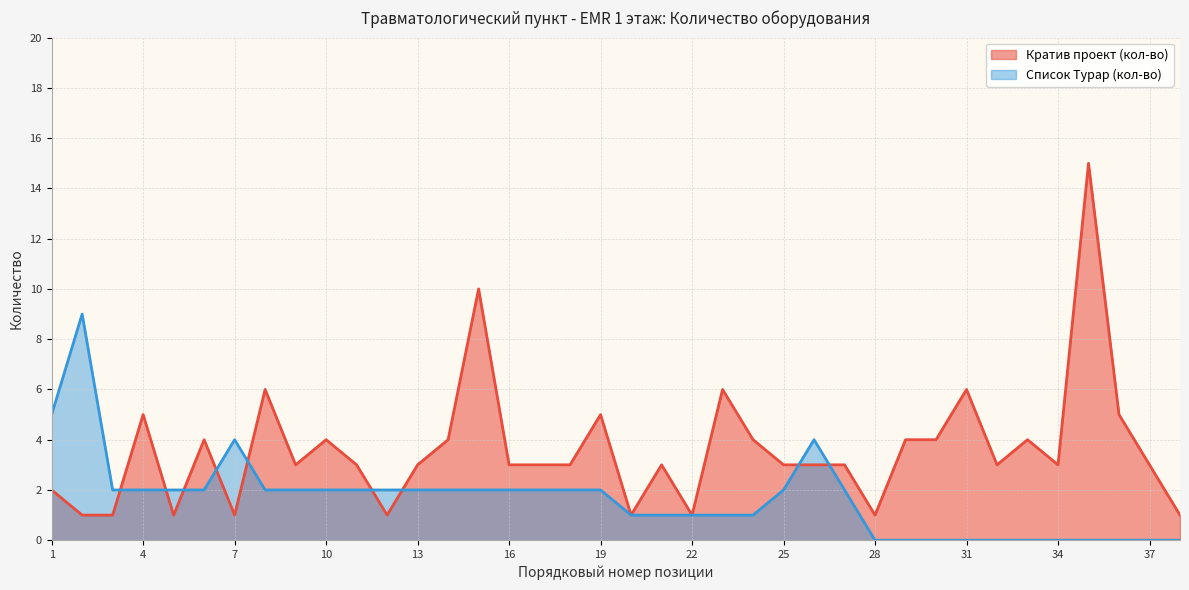

What is the difference between the second highest and minimum values in the Кратив проект (кол-во) series?

9